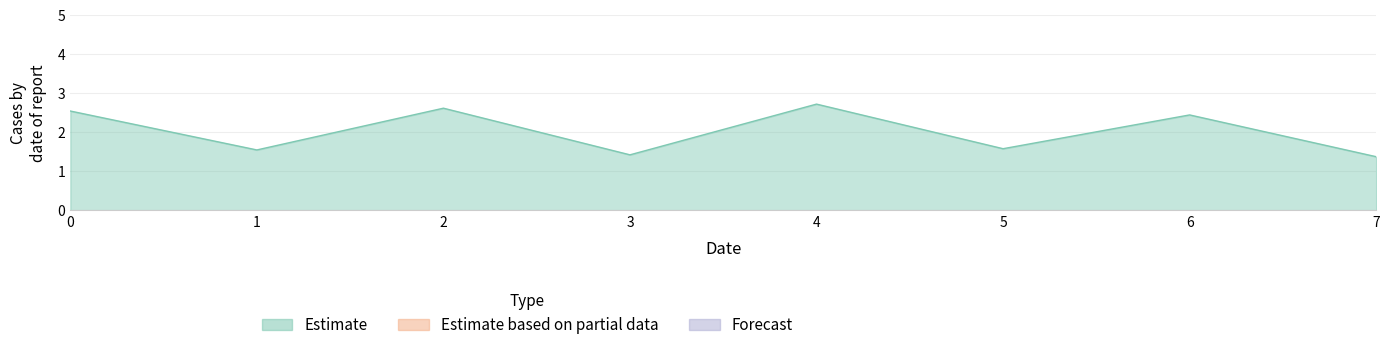

What is the sum of all values?

16.2